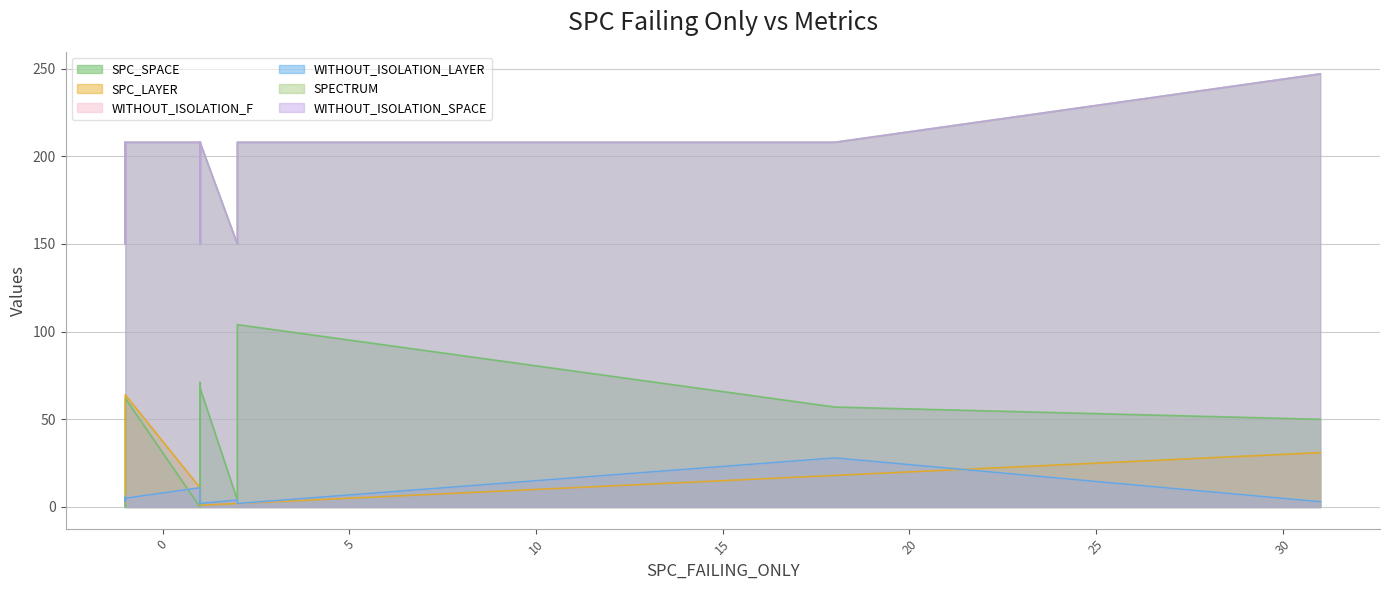

The WITHOUT_ISOLATION_F series shows 3 at 31. True or false?

True